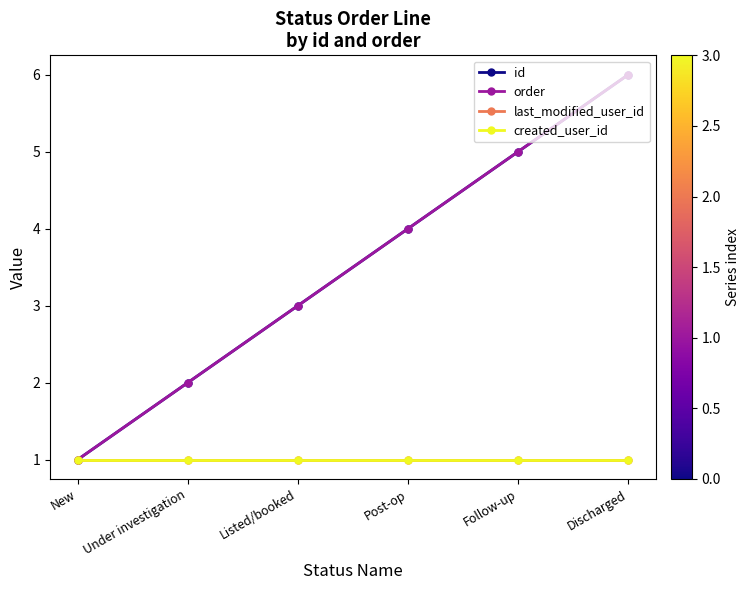

Does the chart have visible grid lines?

No